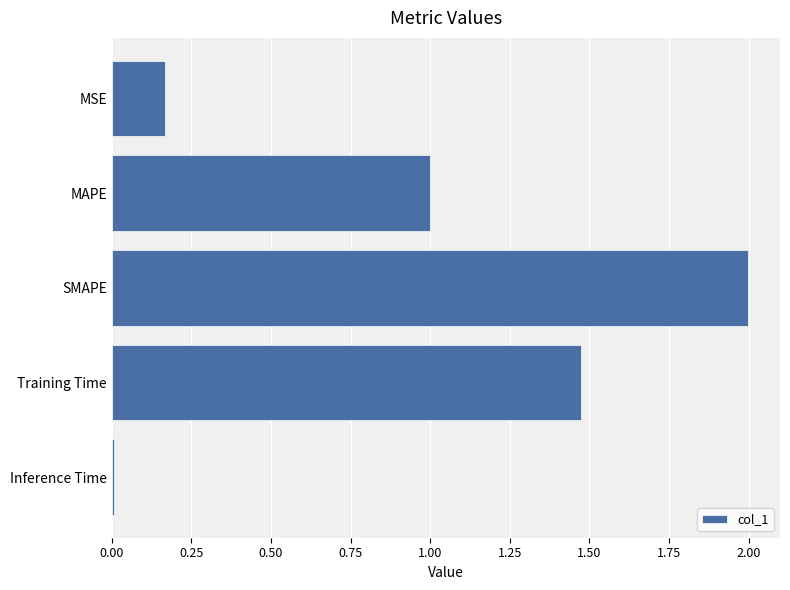

Which label corresponds to the smallest value in the chart?

Inference Time